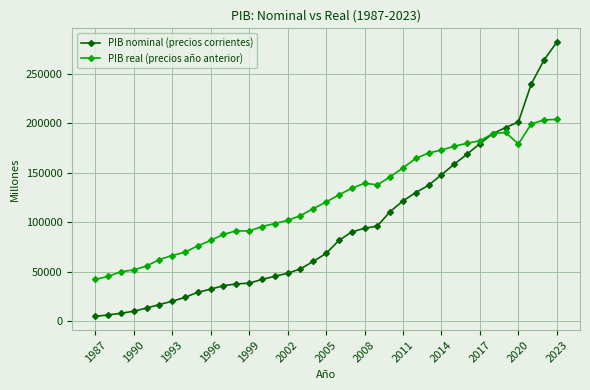

Which series has the widest spread of values?

PIB nominal (precios corrientes)